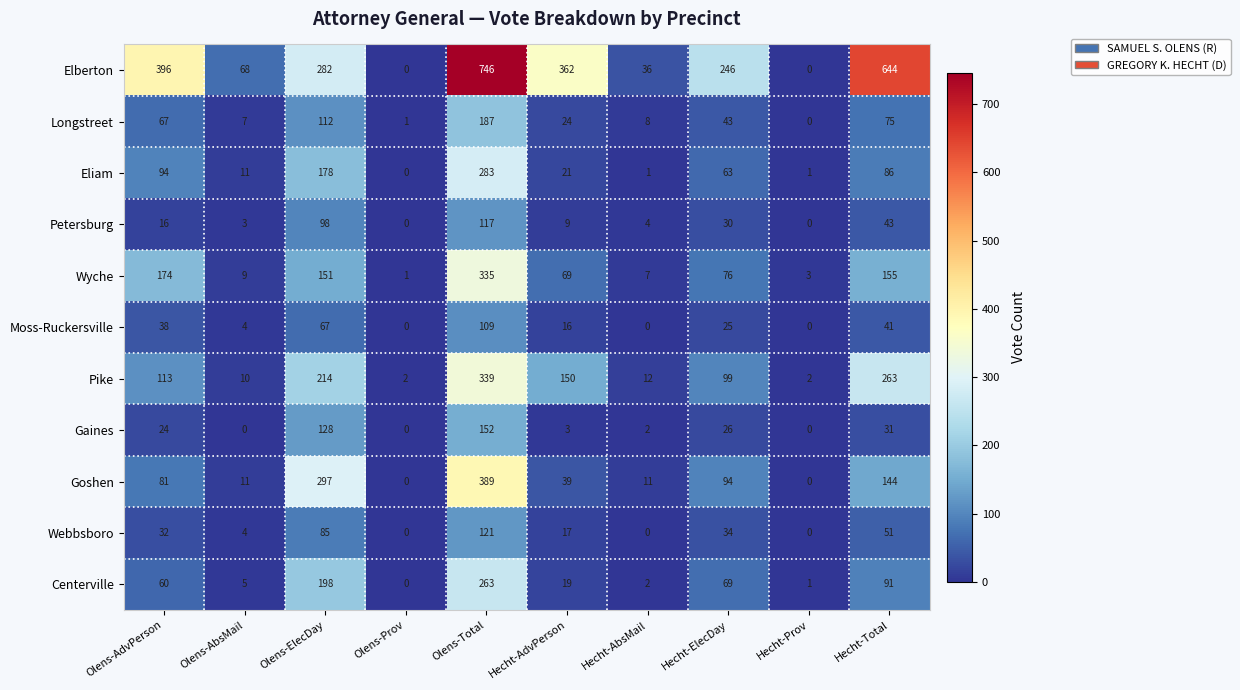

How many values in Goshen are above zero?

8